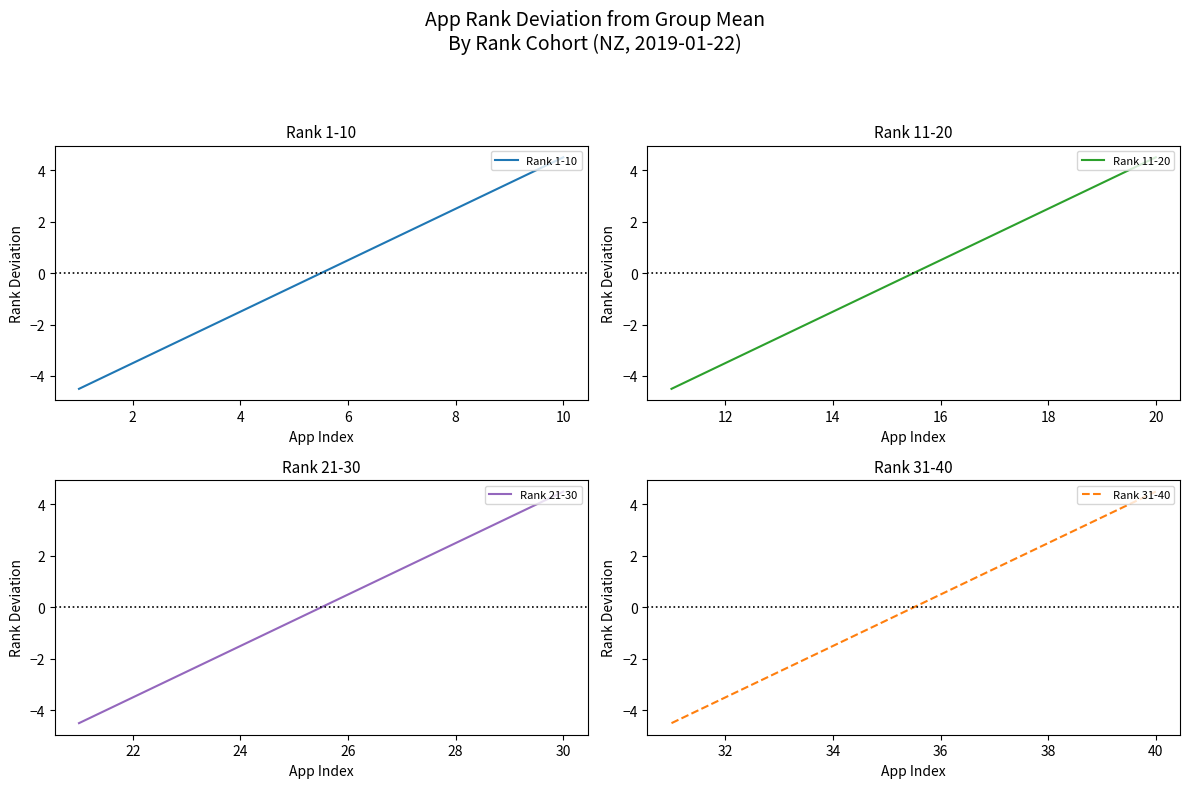

True or false: Rank 1-10 and Rank 21-30 cross at least once.

False